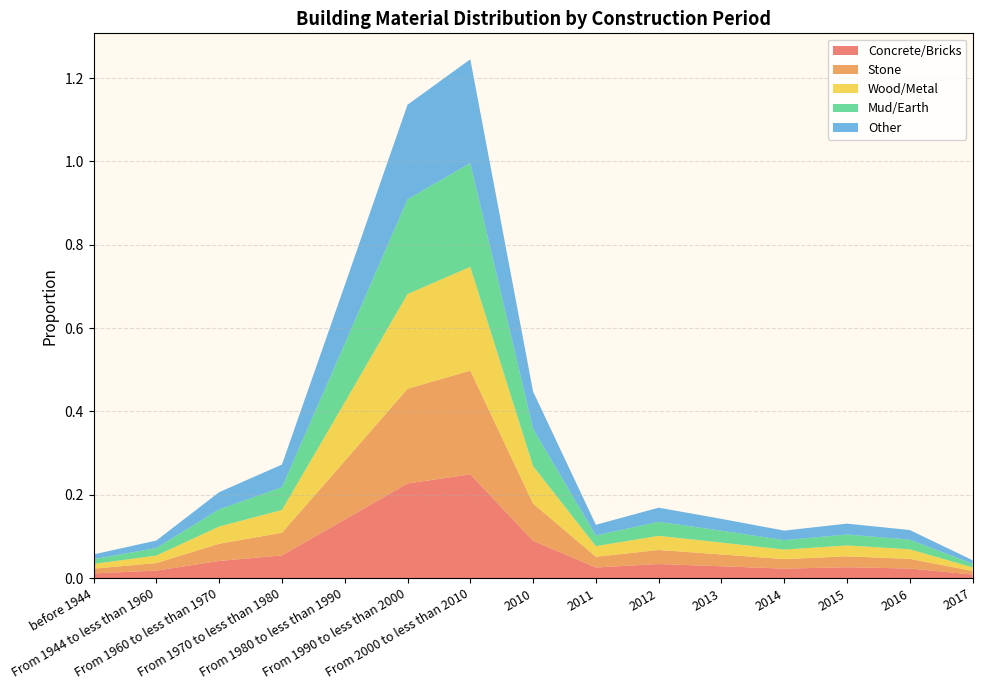

Reading left to right, list all the values displayed in this chart.

Concrete/Bricks: 0.0	0.0	0.0	0.1	0.1	0.2	0.2	0.1	0.0	0.0	0.0	0.0	0.0	0.0	0.0
Stone: 0.0	0.0	0.0	0.1	0.1	0.2	0.2	0.1	0.0	0.0	0.0	0.0	0.0	0.0	0.0
Wood/Metal: 0.0	0.0	0.0	0.1	0.1	0.2	0.2	0.1	0.0	0.0	0.0	0.0	0.0	0.0	0.0
Mud/Earth: 0.0	0.0	0.0	0.1	0.1	0.2	0.2	0.1	0.0	0.0	0.0	0.0	0.0	0.0	0.0
Other: 0.0	0.0	0.0	0.1	0.1	0.2	0.2	0.1	0.0	0.0	0.0	0.0	0.0	0.0	0.0